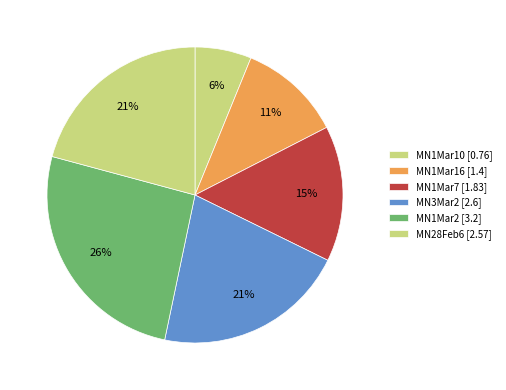

How many slices are in this pie chart?

6